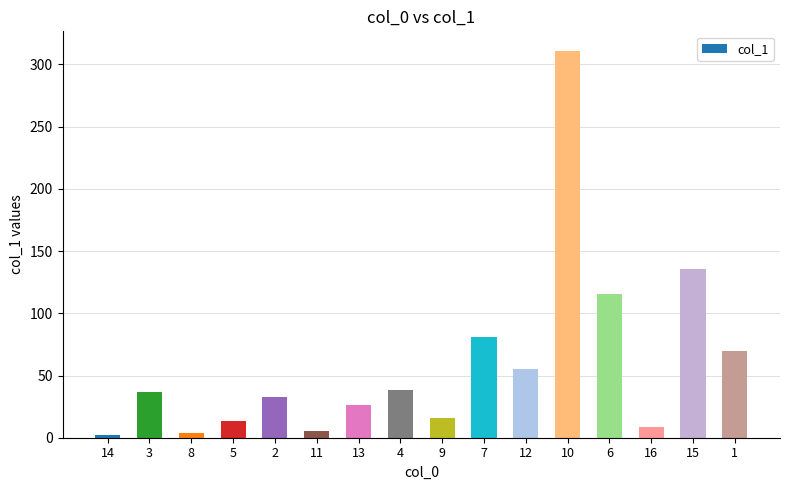

At which label does the data first exceed 36?

3